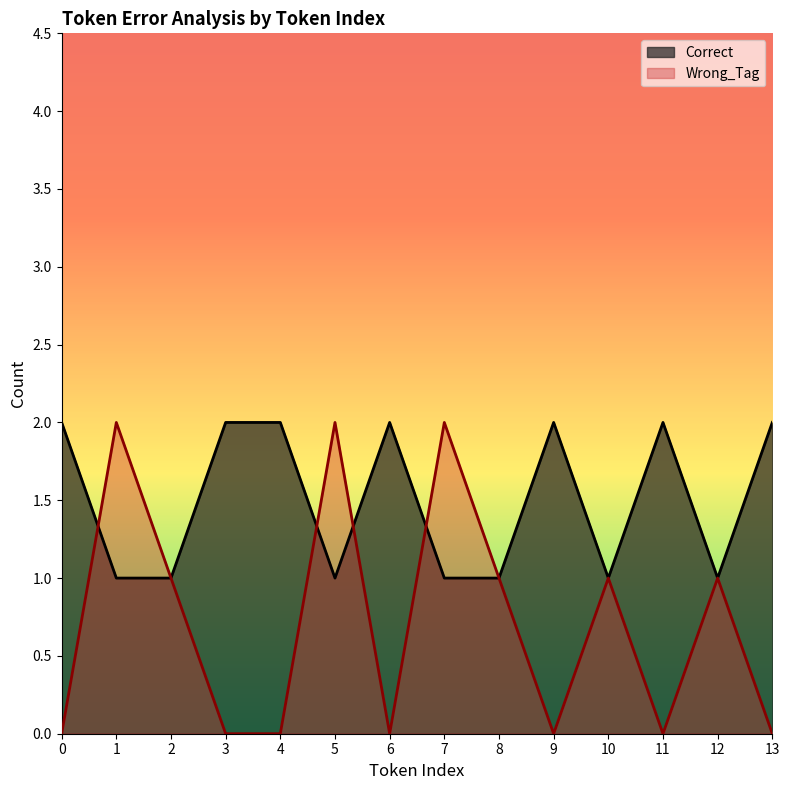

What are all the series names shown in the legend?

Correct, Wrong_Tag